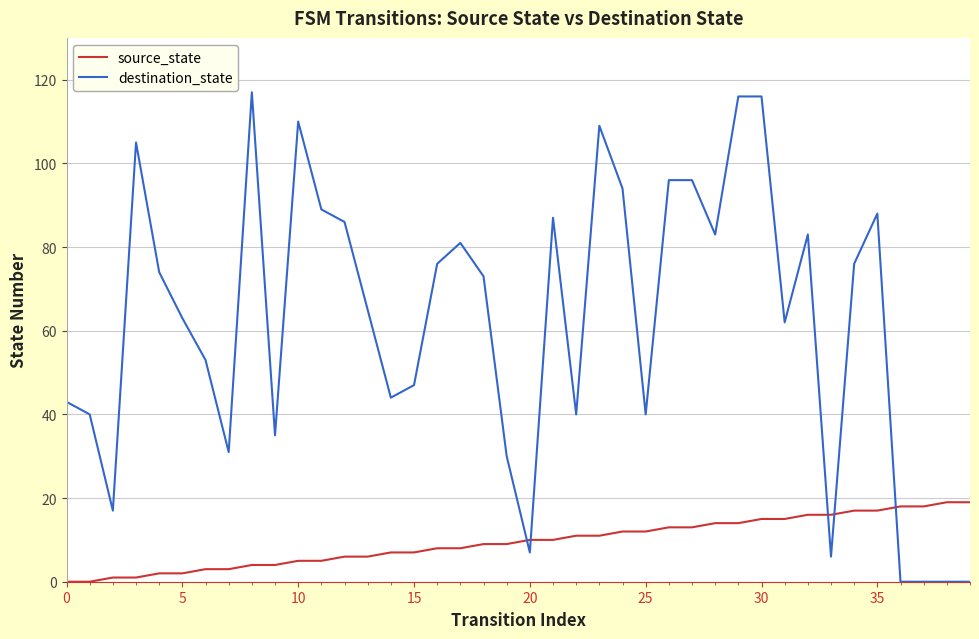

What is the maximum value shown in the chart?

117